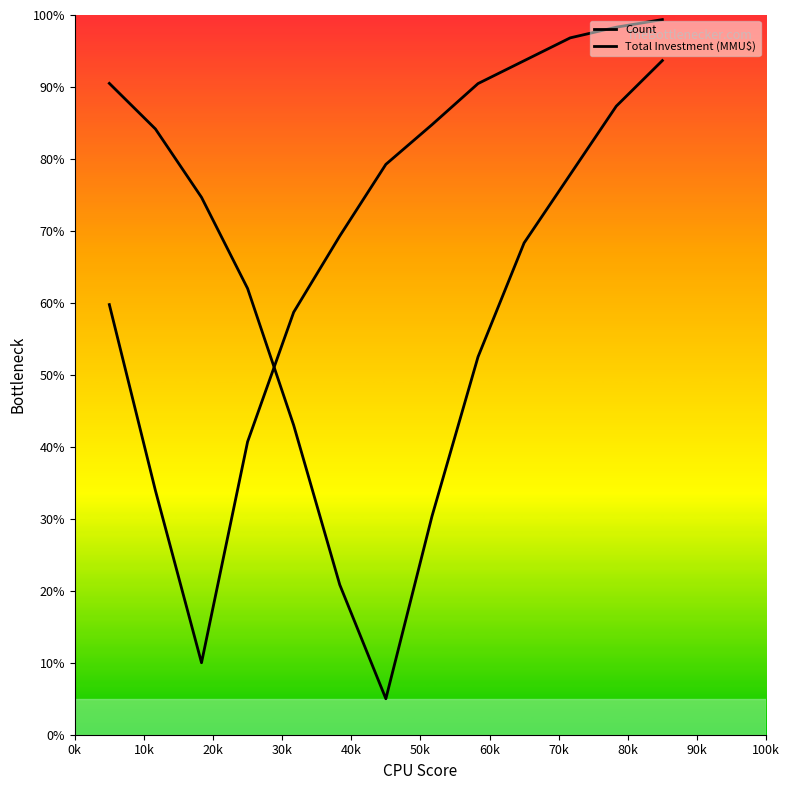

Does the chart display data point markers on the line(s)?

No